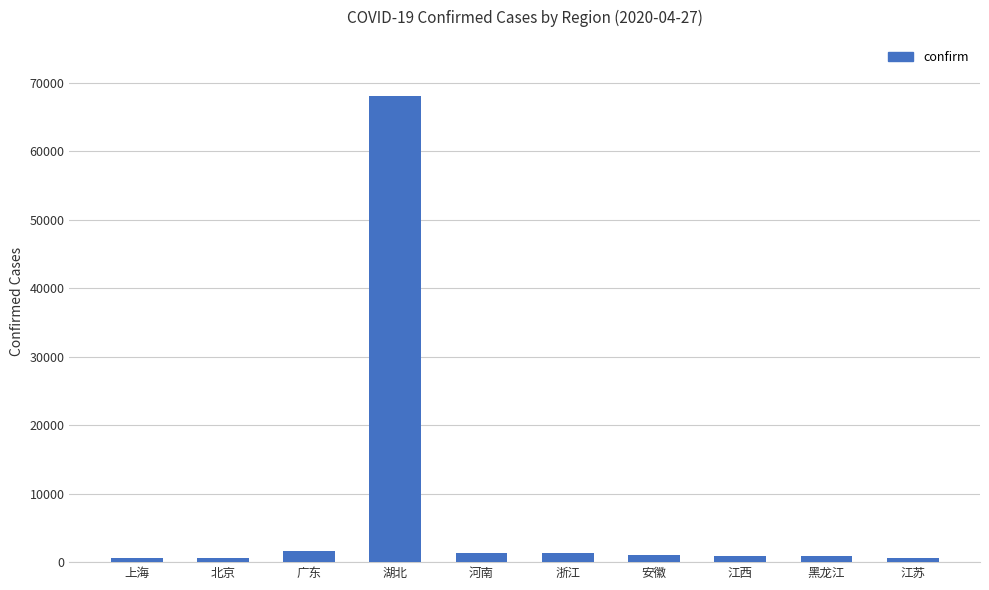

The chart shows a value of 27466 at 湖北. True or false?

False